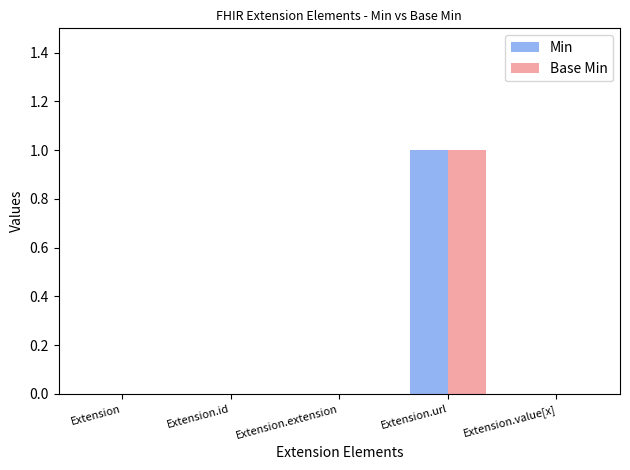

How many groups of bars are there?

5